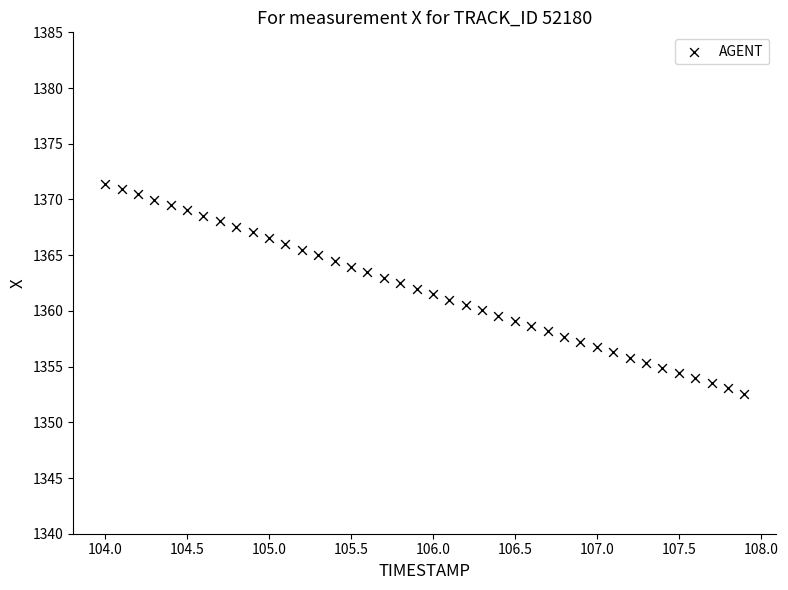

What is the range of Y values (max minus min)?

18.8